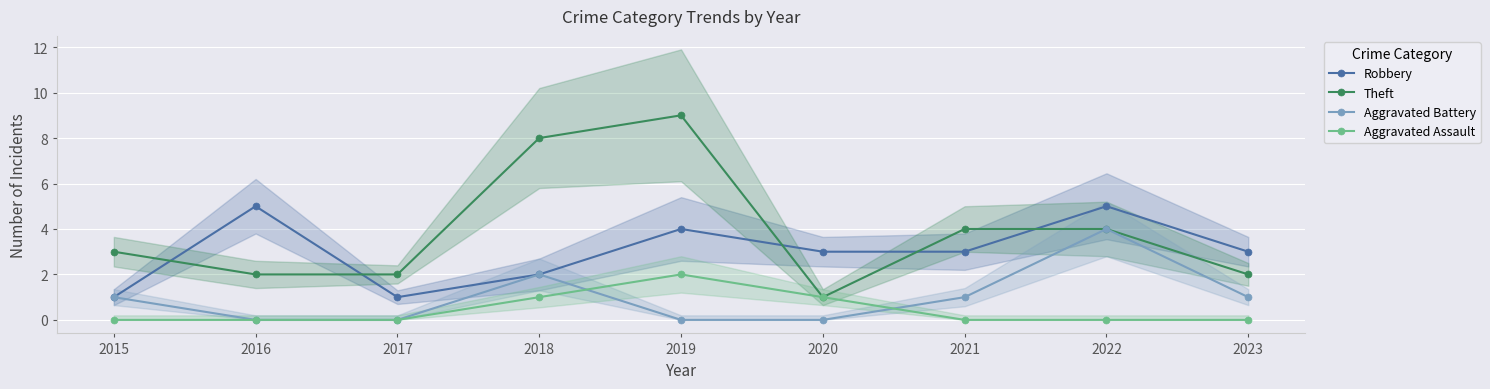

What is the sum of the Theft values at 2019 and 2018?

17